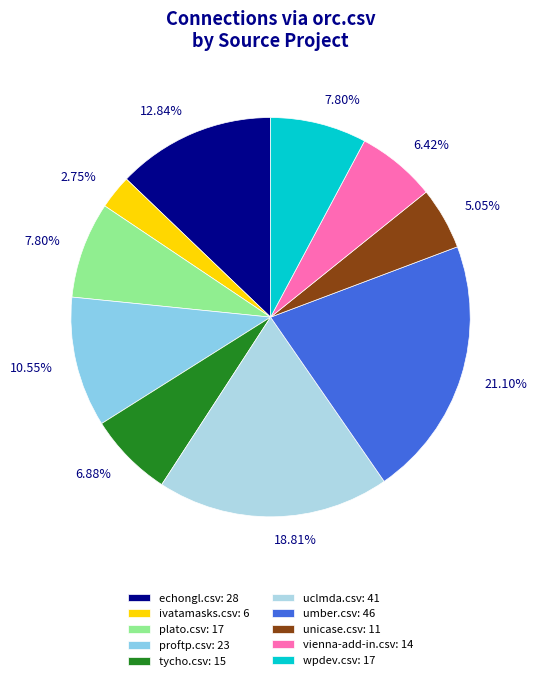

How many segments does this pie chart have?

10